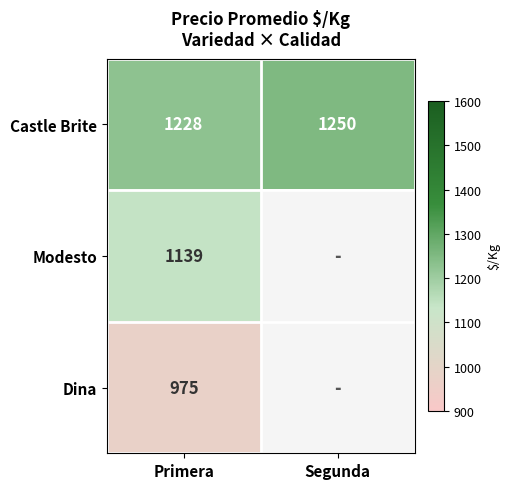

What is the difference between the highest and lowest values at Primera?

253